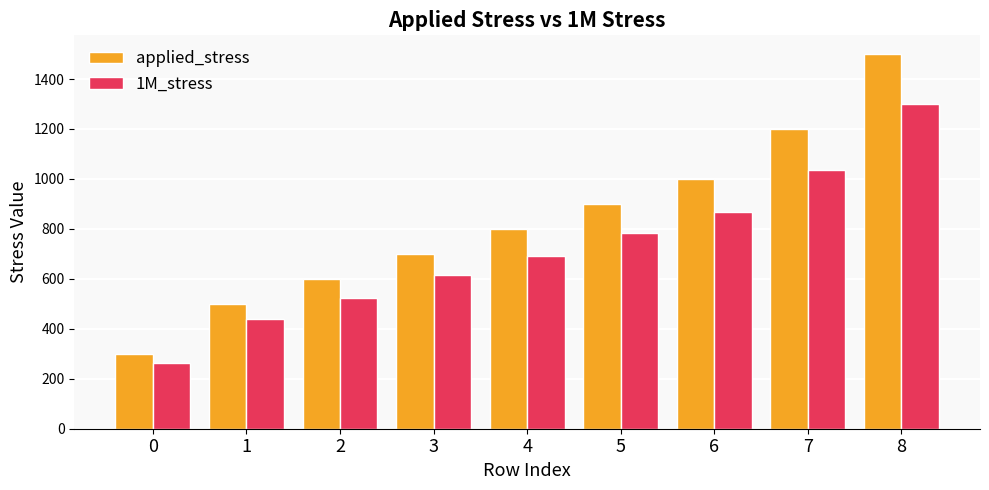

Which series has the widest spread of values?

applied_stress